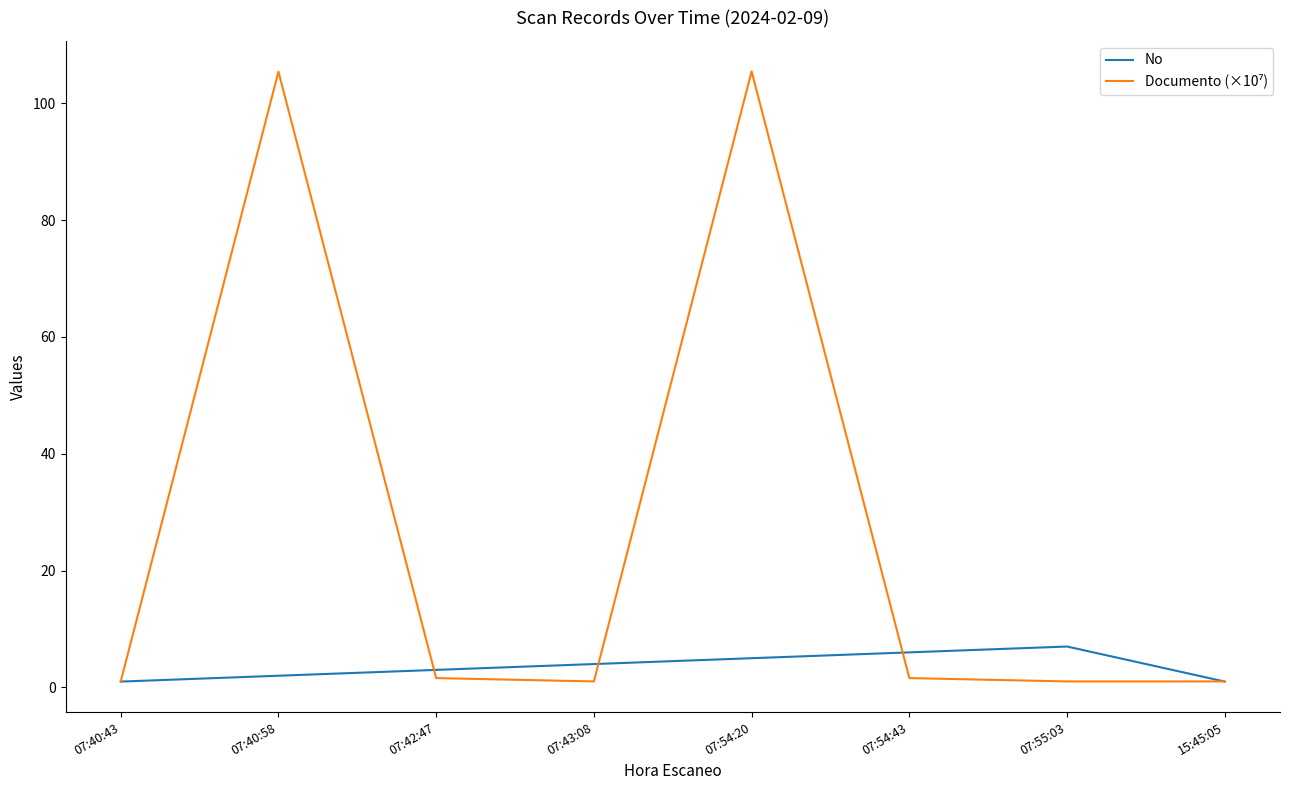

True or false: No has a value of 3.0 at 07:42:47.

True